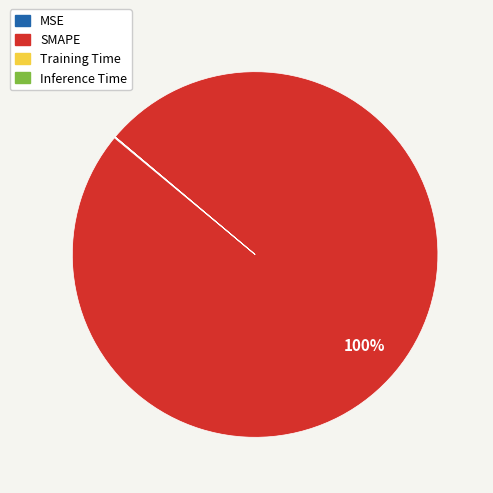

What percentage is the SMAPE slice, to the nearest percent?

100%